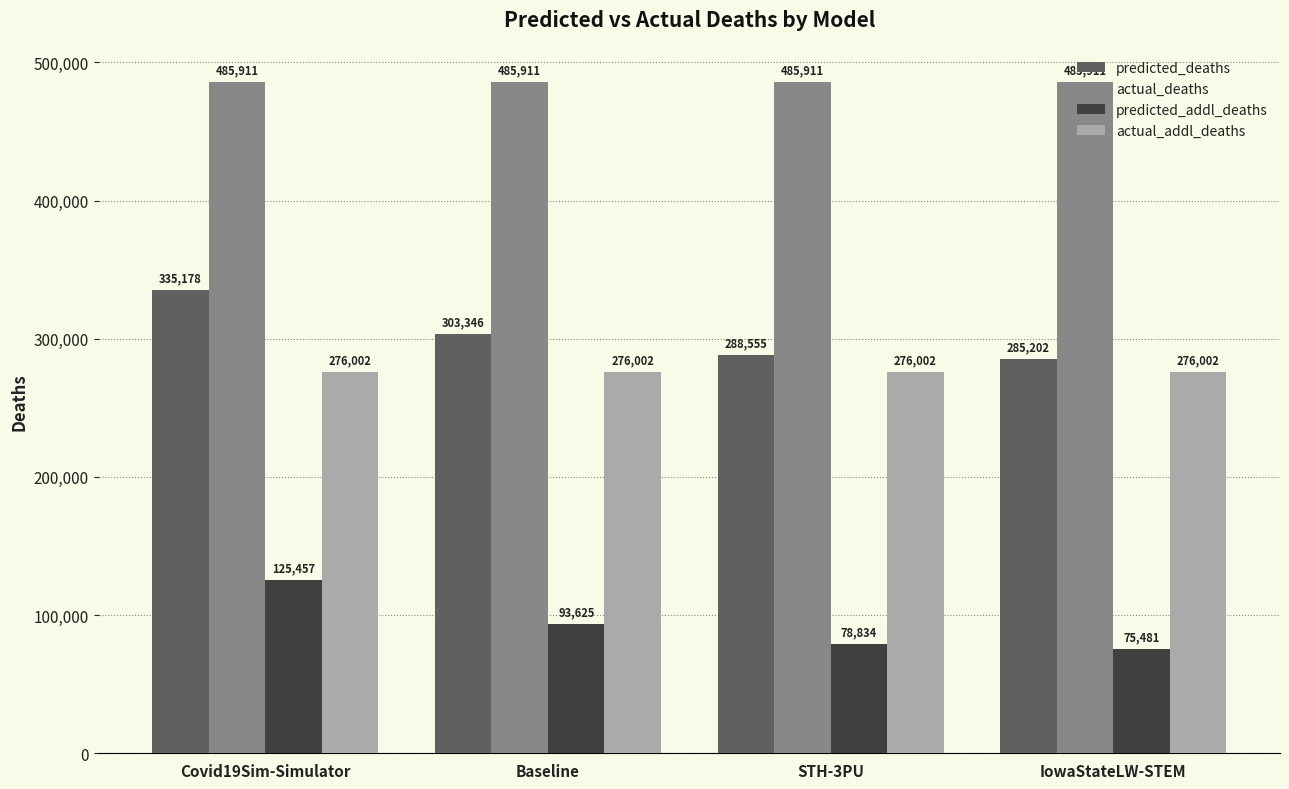

At which category is the sum across all series the highest?

Covid19Sim-Simulator